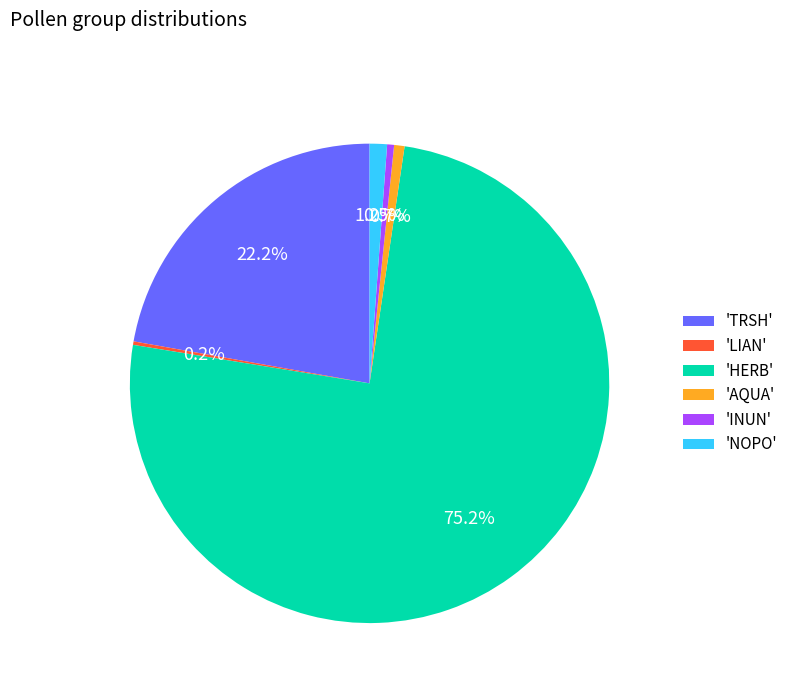

To the nearest percent, what is the average slice percentage?

17%